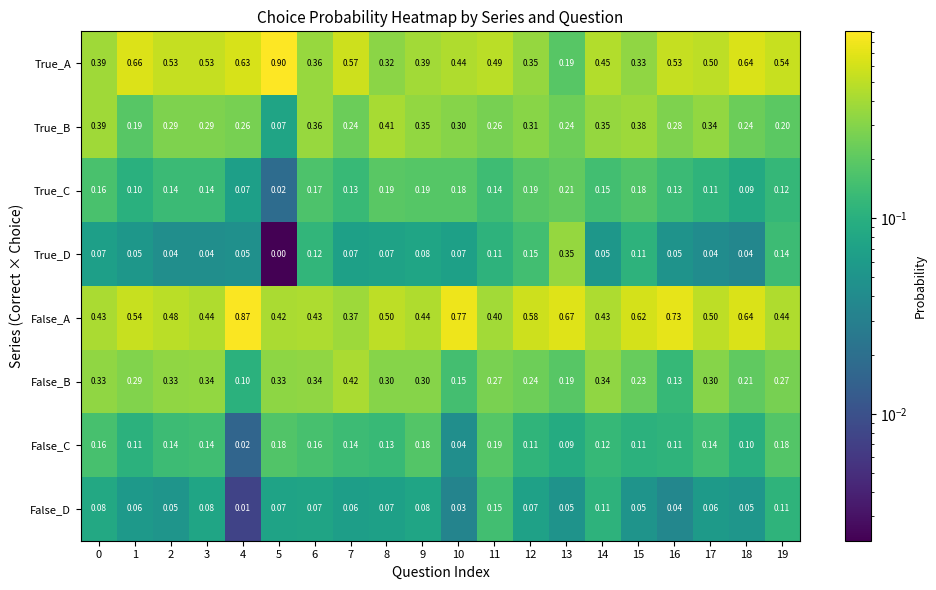

Between 0 and 2, which series saw the biggest shift?

True_A